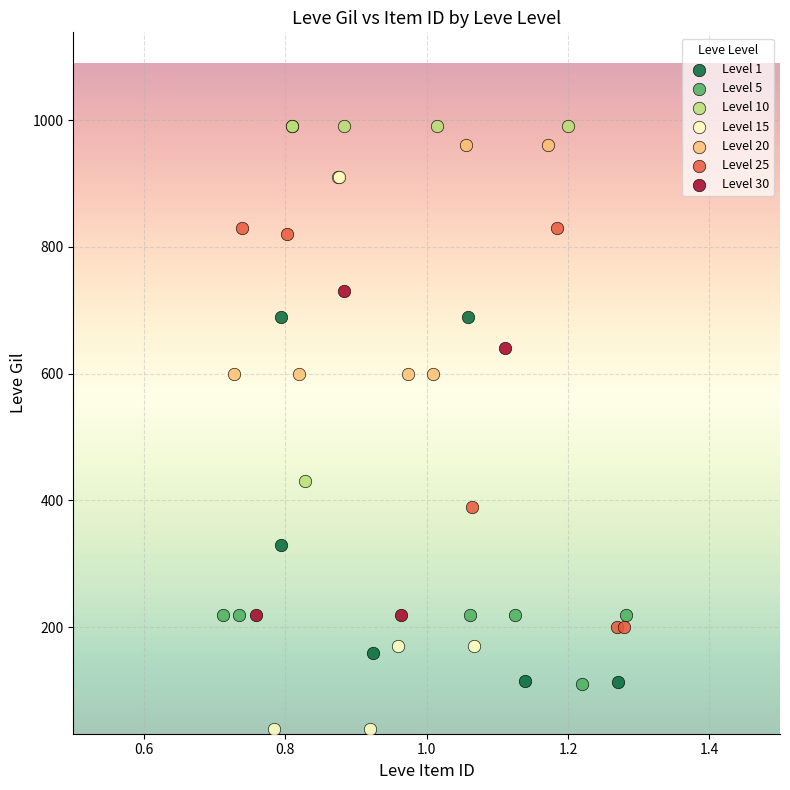

Which series contains the highest Y value?

Level 10